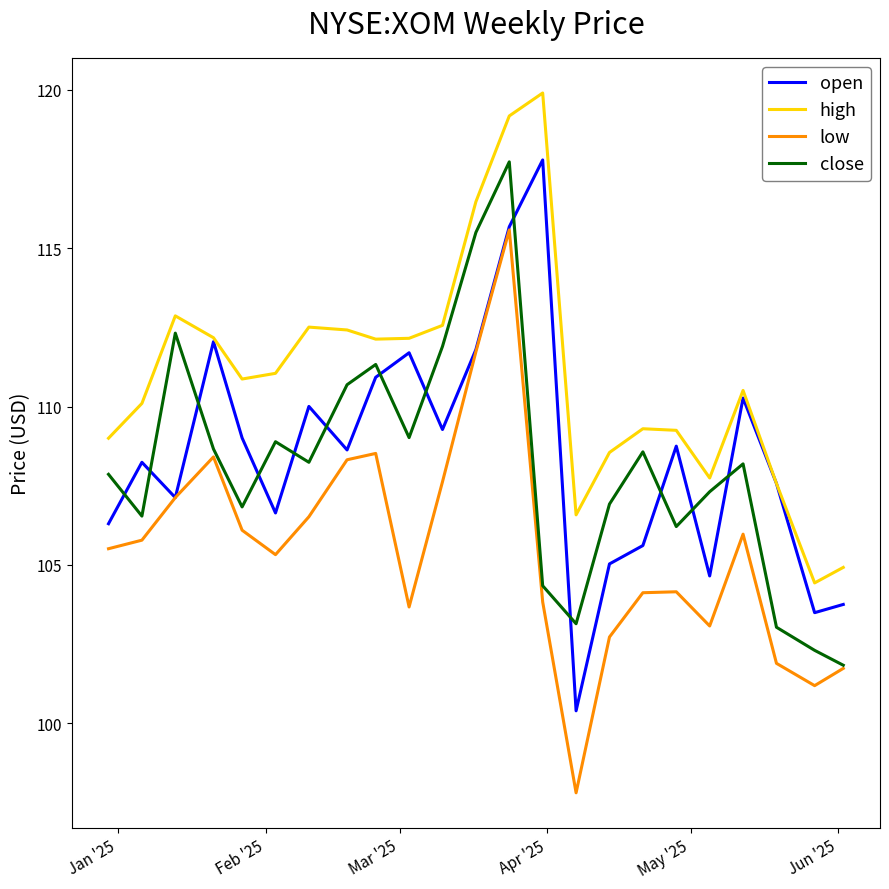

Which series has the largest range (max minus min)?

low